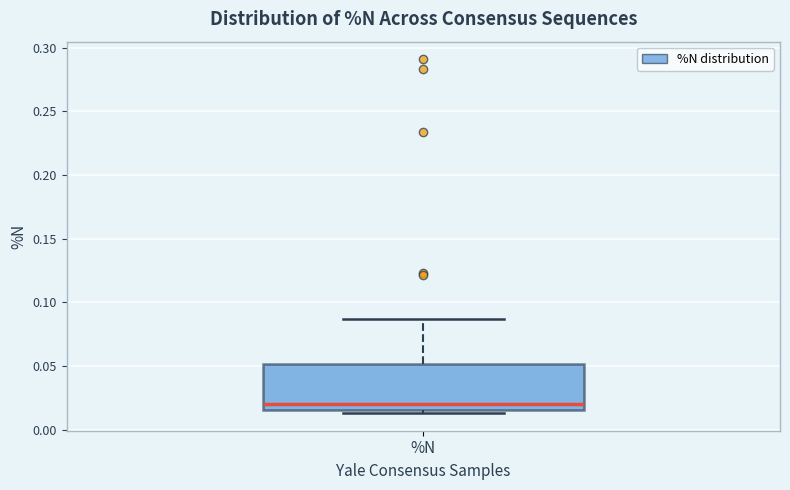

Transcribe this box plot: give where the median line is, the range the box spans, and where the two whiskers end, as read against the y-axis. The values are not printed on the chart, so give them approximately, as read against the axis.

median 0.020, box 0.015 to 0.050, whiskers 0.015 (just below the box's lower edge) to 0.085